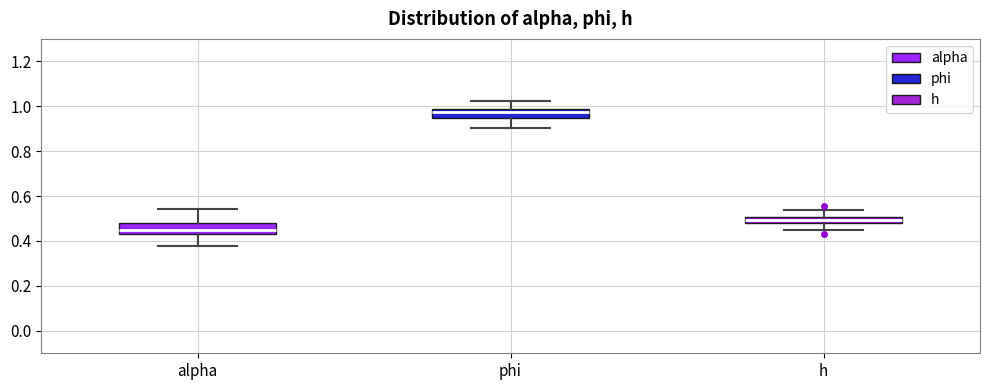

Where is the upper edge of the box for h on the y-axis? The values are not printed on the chart, so give them approximately, as read against the axis.

0.50